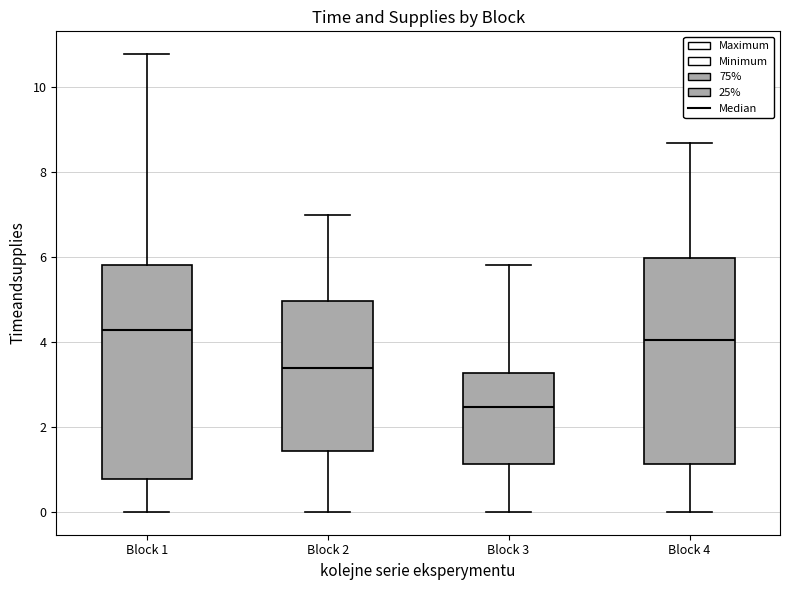

Reading left to right, read every box against the y-axis: the position of its median line, the range the box covers, and the ends of its whiskers. The values are not printed on the chart, so give them approximately, as read against the axis.

Block 1: median 4.2, box 0.8 to 5.8, whiskers 0.0 to 10.8
Block 2: median 3.4, box 1.4 to 5.0, whiskers 0.0 to 7.0
Block 3: median 2.4, box 1.2 to 3.2, whiskers 0.0 to 5.8
Block 4: median 4.0, box 1.2 to 6.0, whiskers 0.0 to 8.6